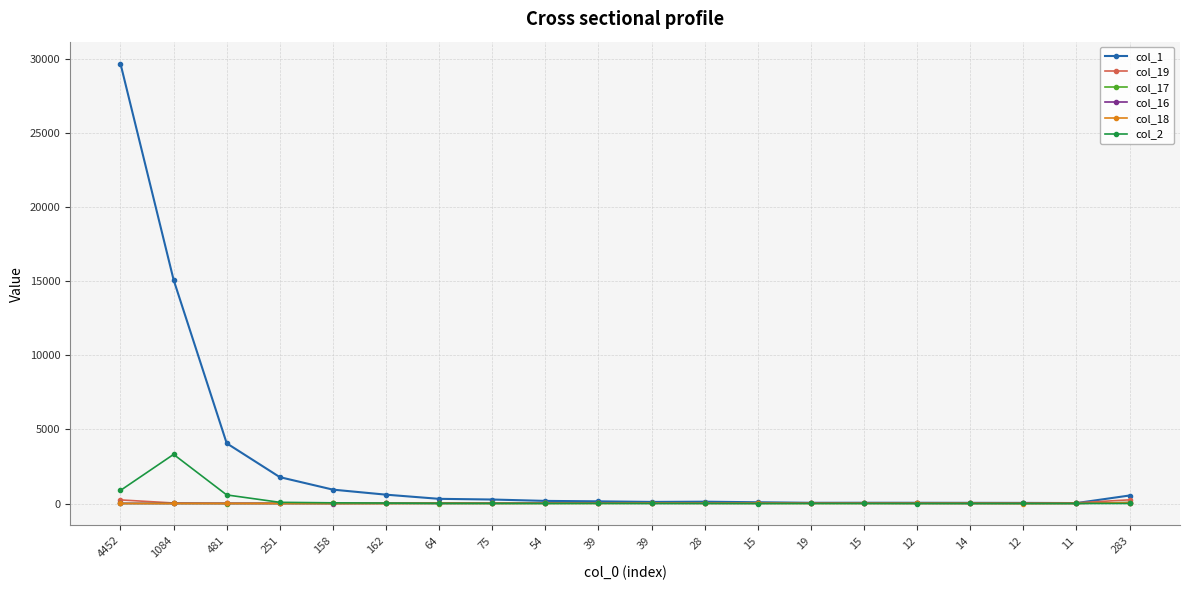

List the labels in order of col_19 value, smallest first.

158, 481, 162, 251, 75, 54, 12, 14, 1084, 39, 39, 28, 12, 19, 64, 15, 11, 15, 4452, 283